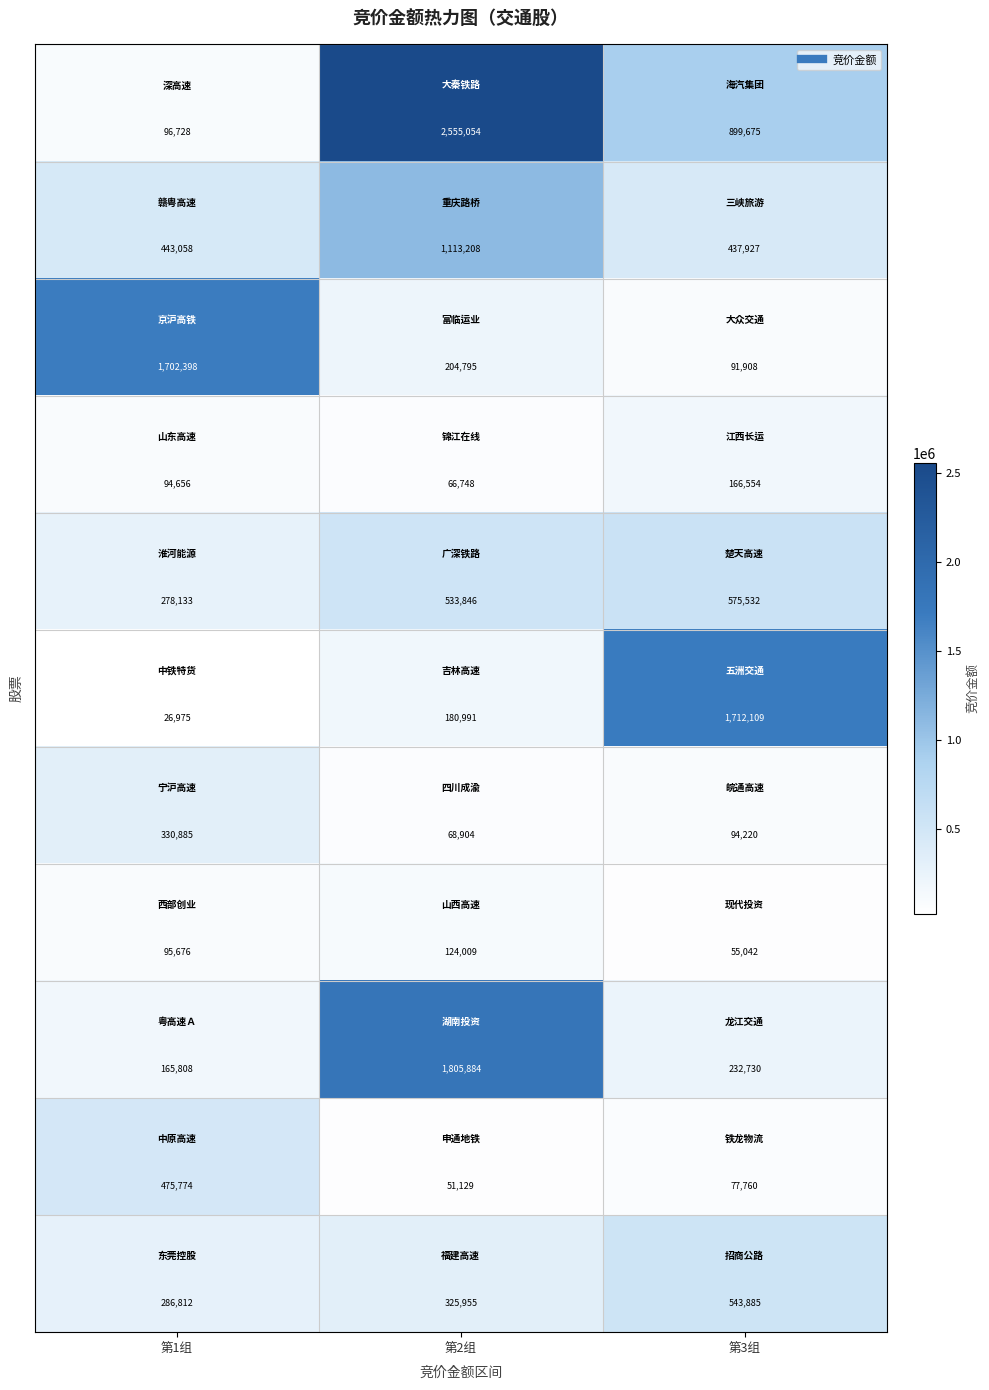

What is the minimum value shown in the chart?

26975